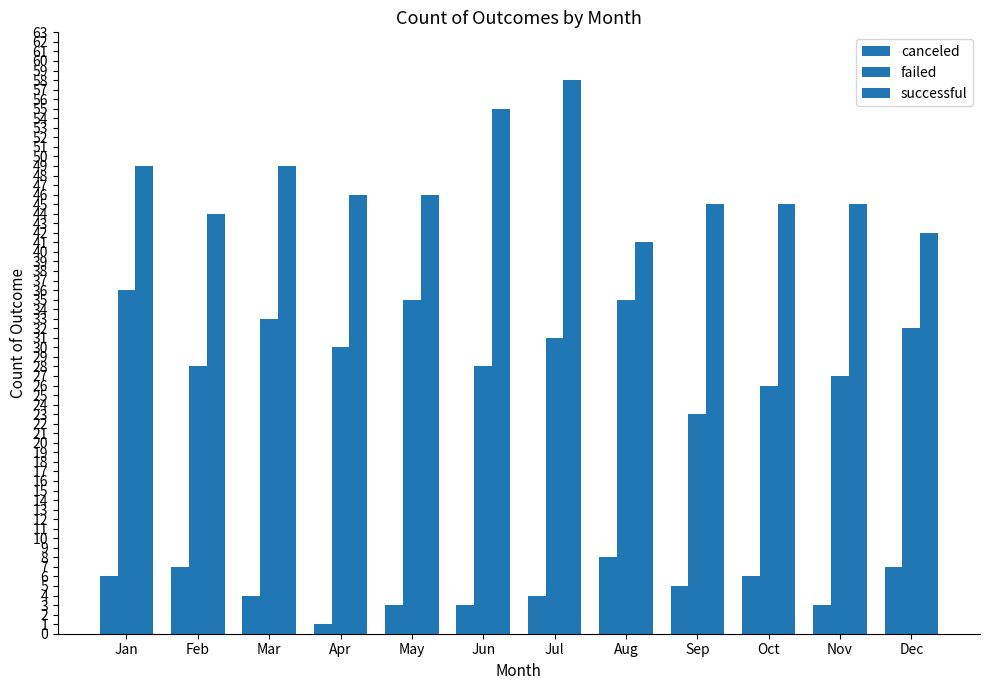

What is the average value of the canceled series?

5